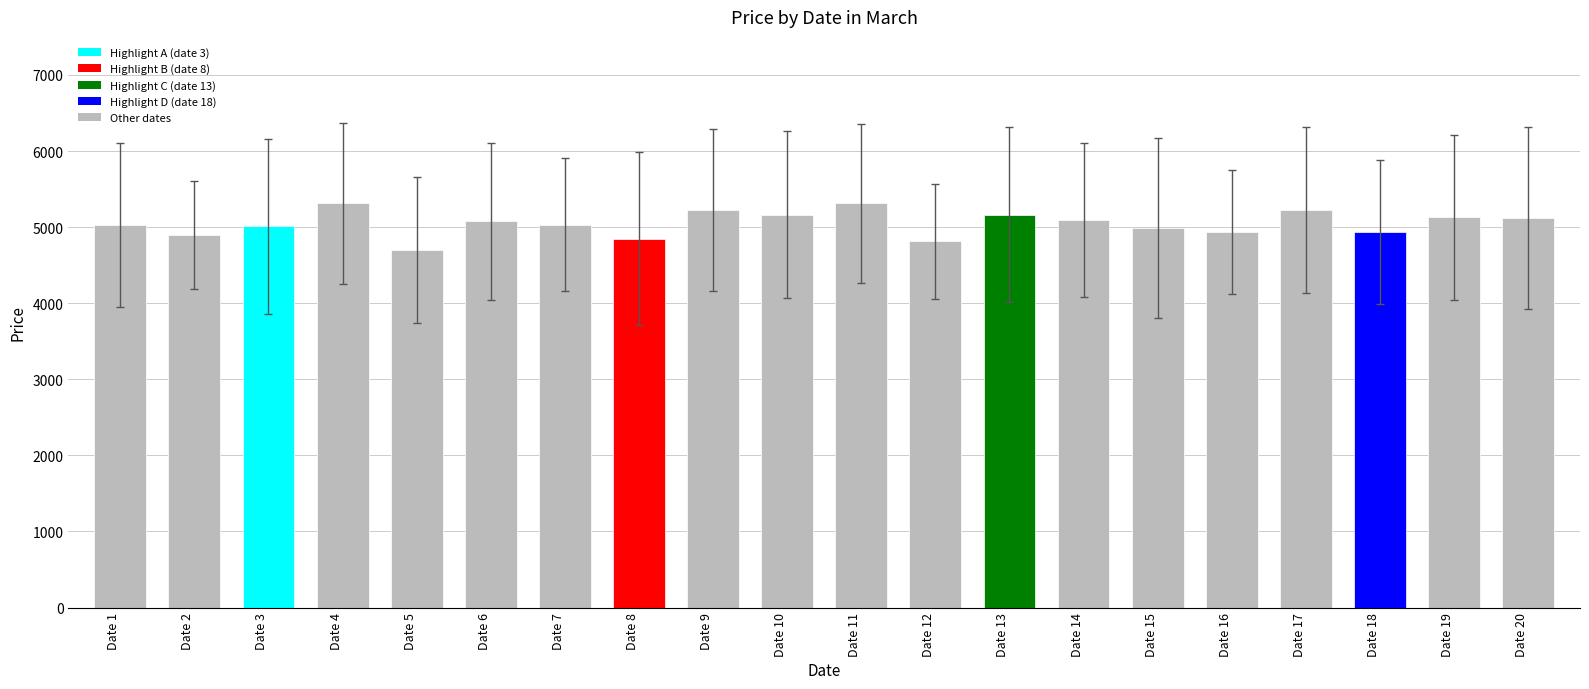

The chart shows a value of 4850.0 at Date 8. True or false?

True